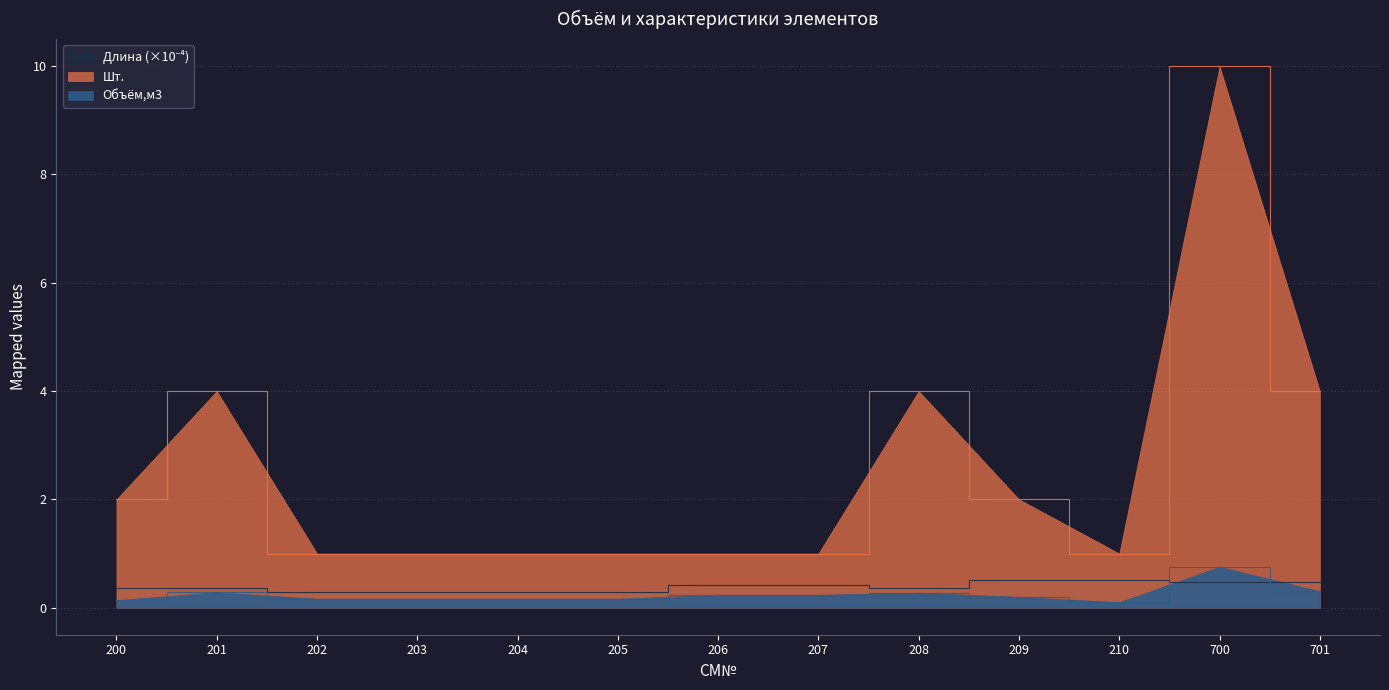

True or false: Шт. has more than 2 points higher than both neighbors.

True